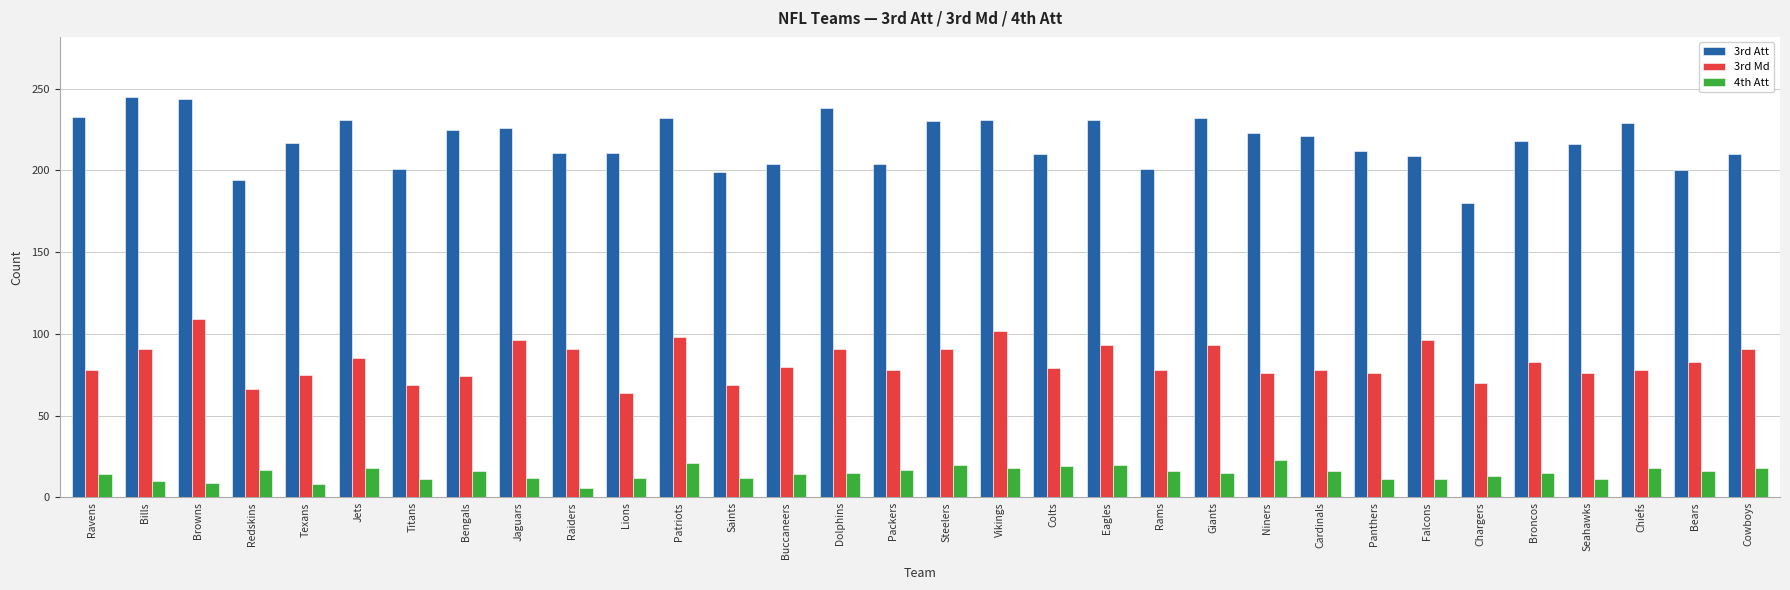

What is the difference between the second highest and minimum values in the 4th Att series?

15